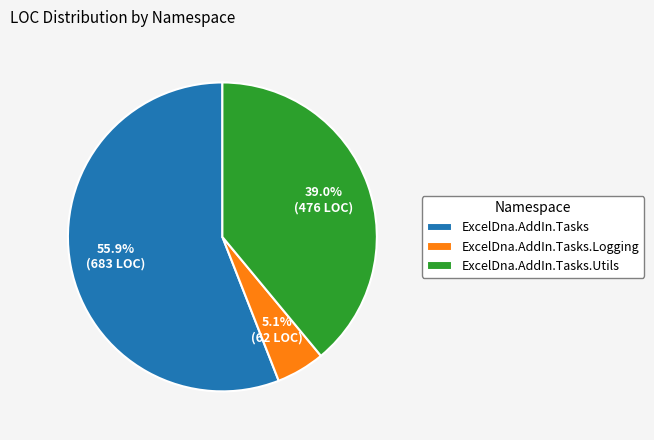

What percentage is NOT represented by ExcelDna.AddIn.Tasks.Utils?

61.0%